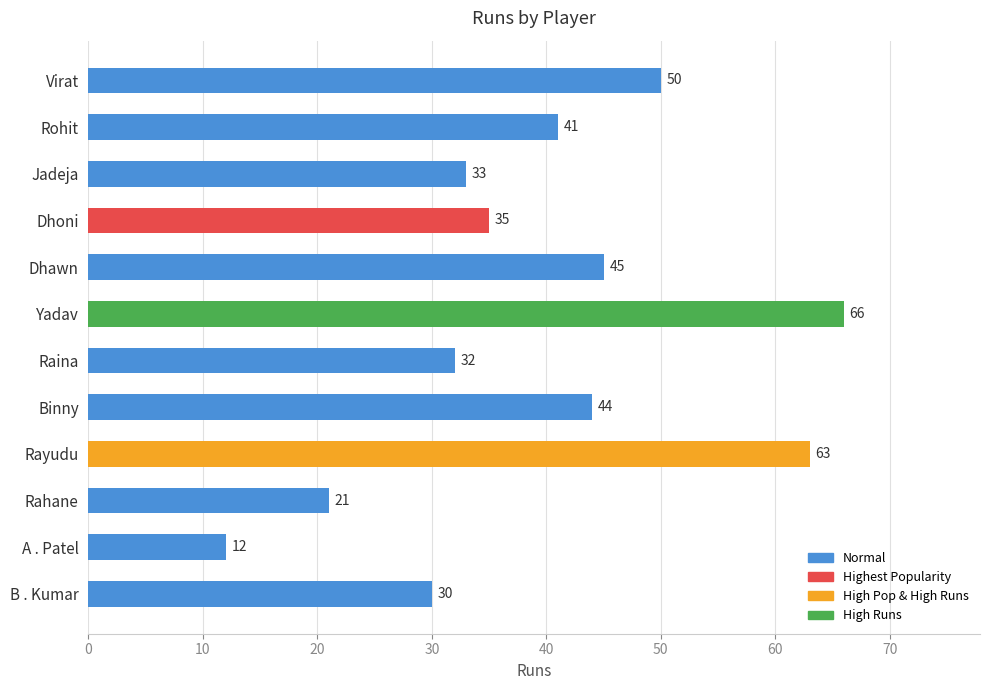

What is the change in value from Rahane to A . Patel?

-9